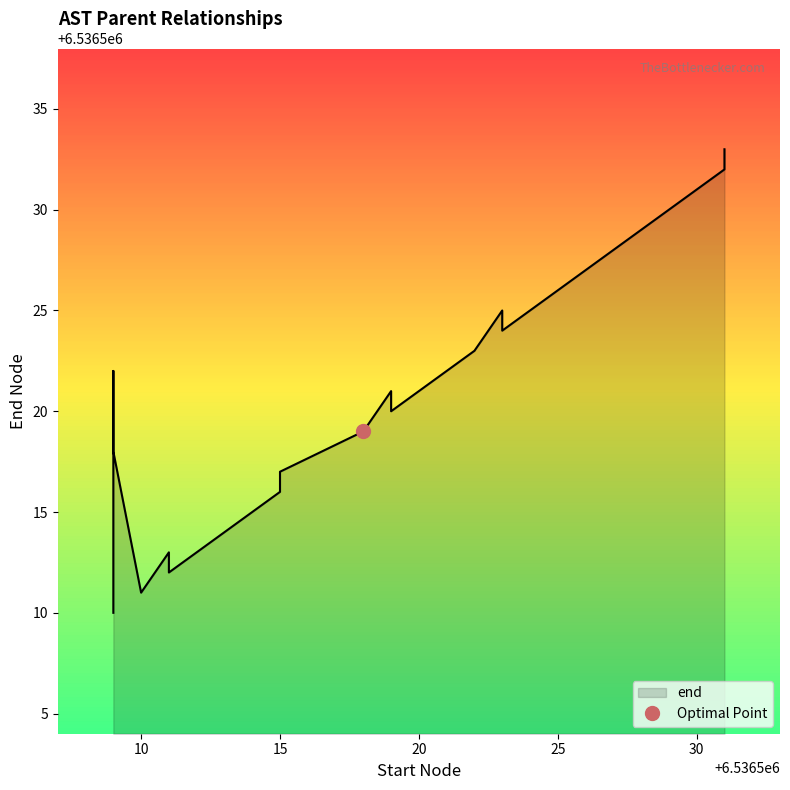

Count the number of values greater than 6536520.

9